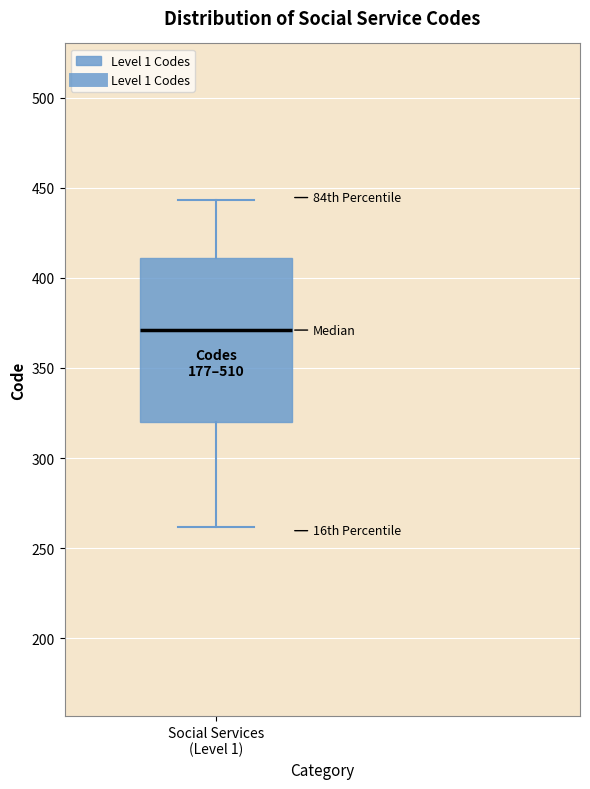

Read this box plot against the y-axis: the position of the median line, the range covered by the box, and the ends of both whiskers. The values are not printed on the chart, so give them approximately, as read against the axis.

median 370, box 320 to 410, whiskers 260 to 445